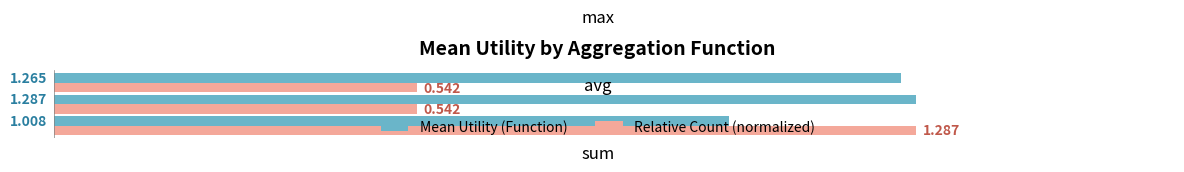

Where is Mean Utility (Function) nearest to the value 1?

sum